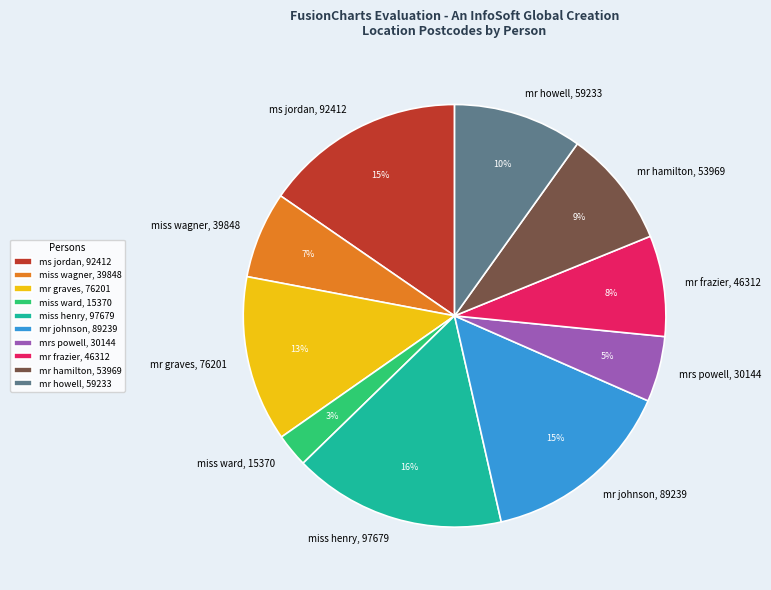

Is the sum of miss henry and mr graves greater than half?

No